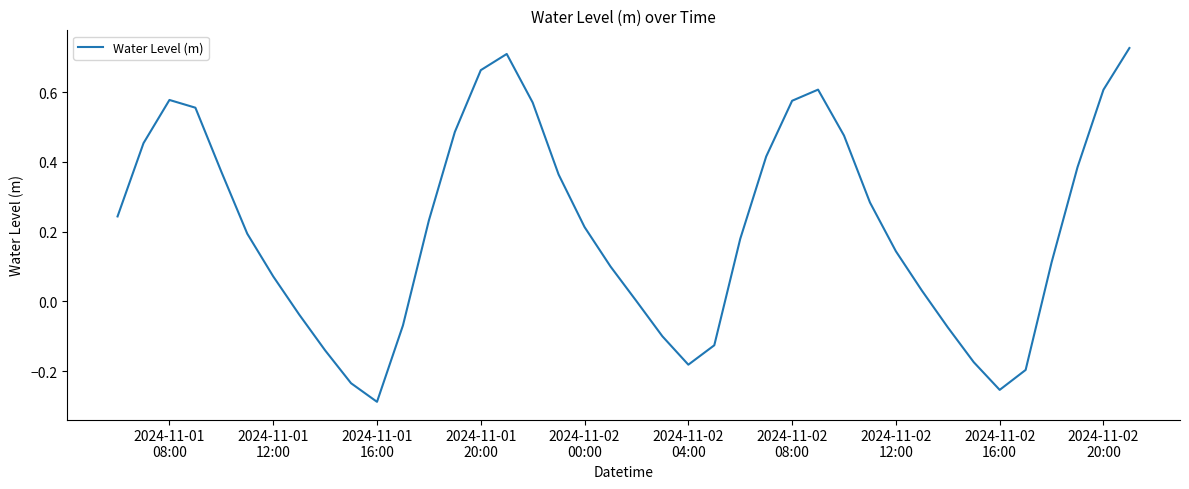

How many lines are shown in the chart?

1